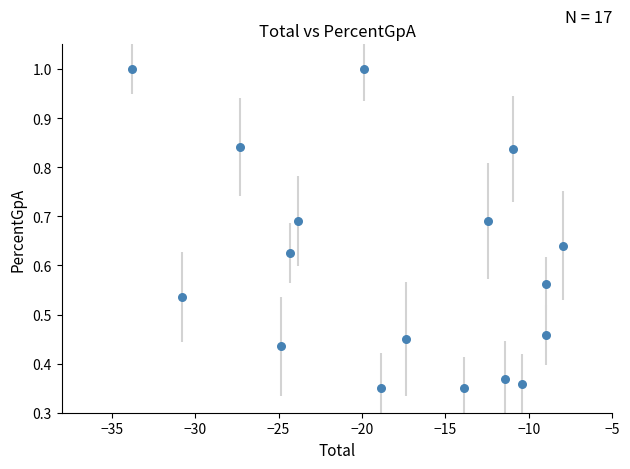

What is the range of X values (max minus min)?

25.8